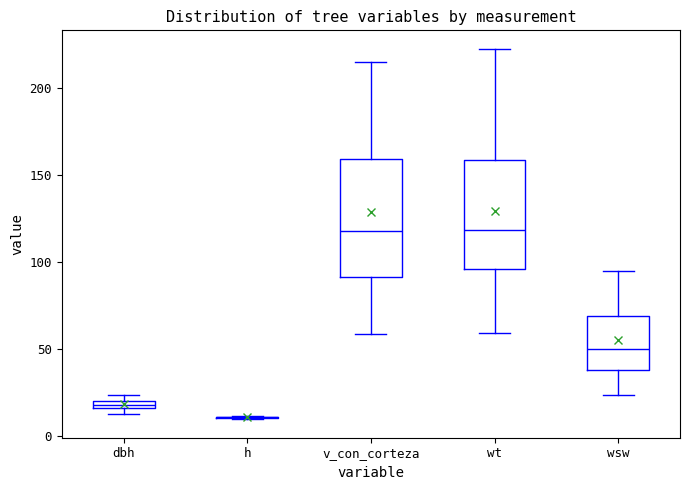

Where does the upper whisker of the box for wt end on the y-axis? The values are not printed on the chart, so give them approximately, as read against the axis.

220